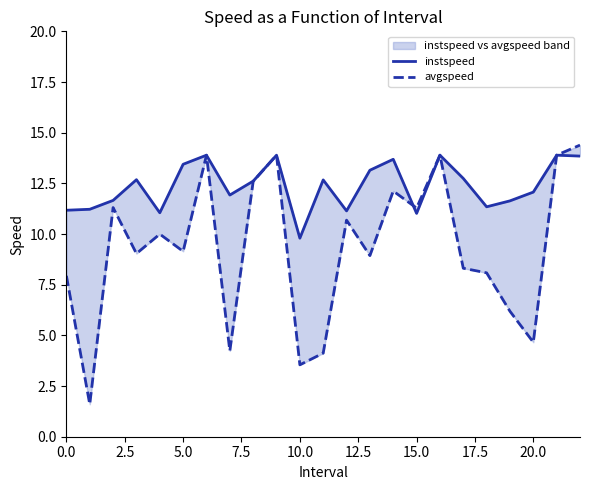

How many interior local peaks does the avgspeed series have?

7